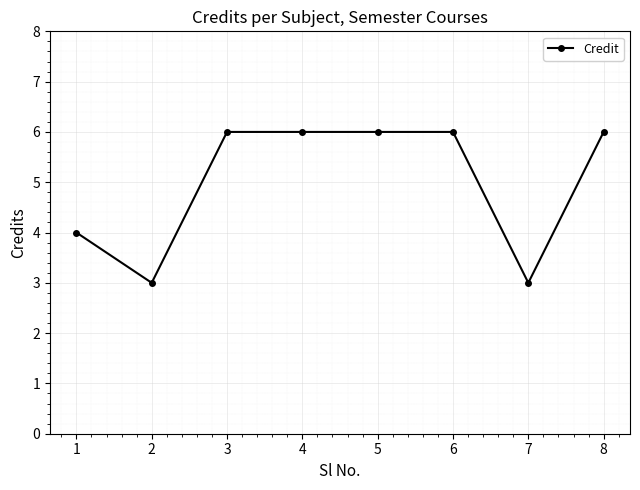

Approximately how many times larger is the value at 8 compared to 7?

2.0